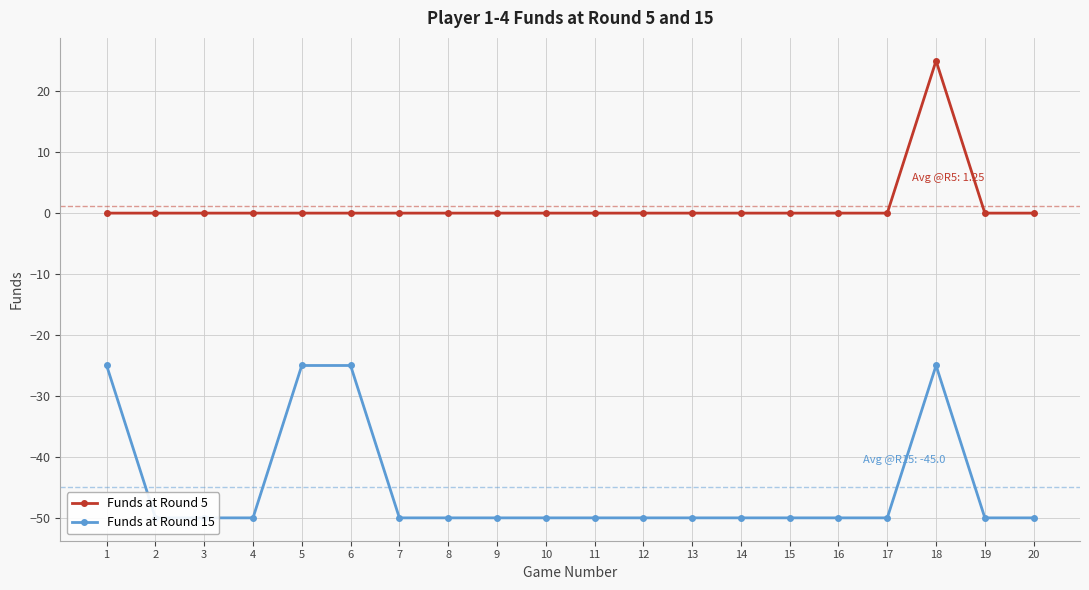

Rank the categories by Funds at Round 5 value from lowest to highest.

1, 2, 3, 4, 5, 6, 7, 8, 9, 10, 11, 12, 13, 14, 15, 16, 17, 19, 20, 18